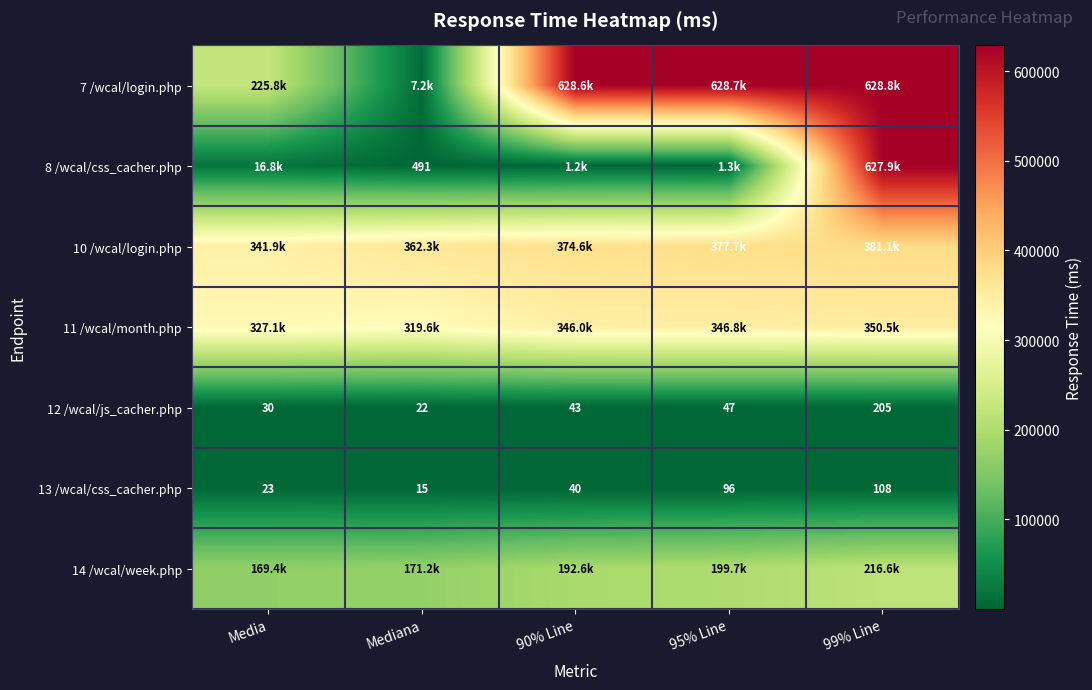

Between 99% Line and 90% Line, which is larger?

99% Line